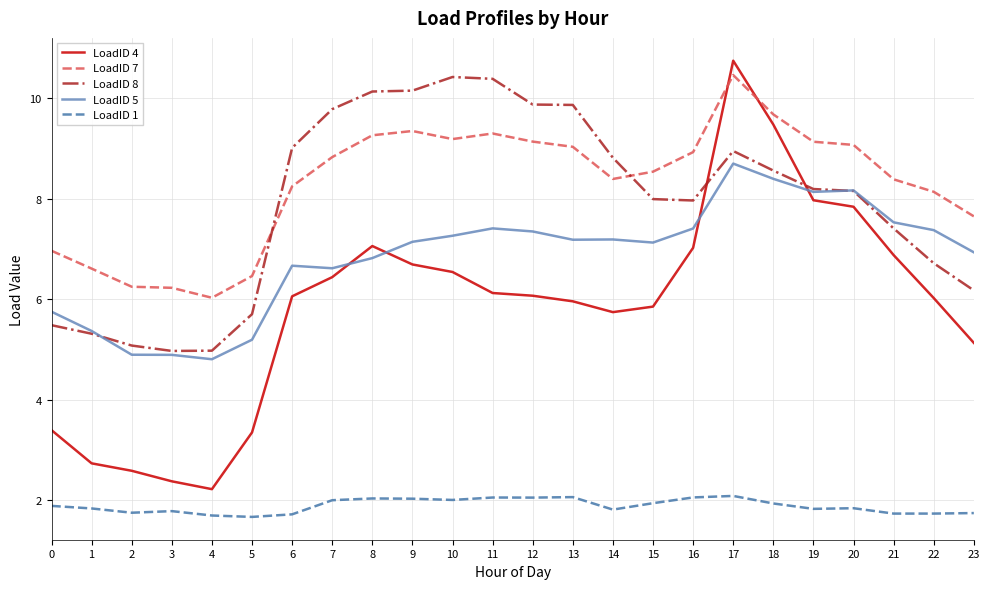

What is the sum of the LoadID 5 values at 1 and 17?

14.1